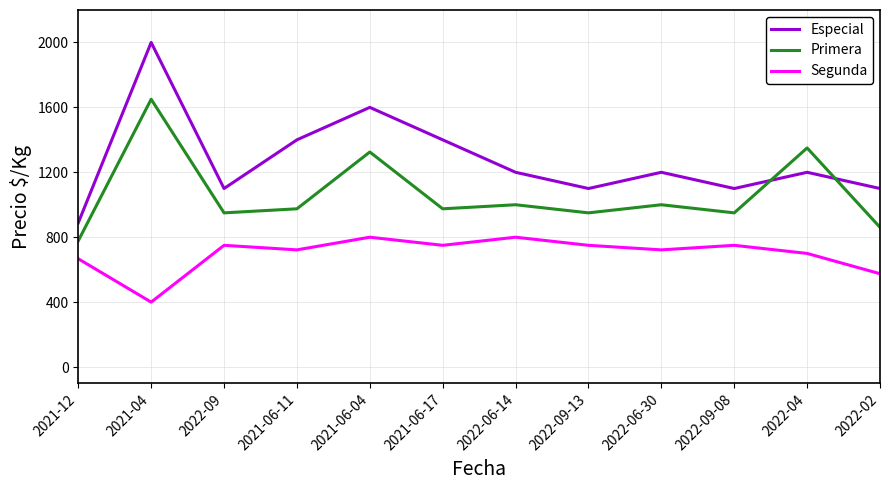

Does the chart have visible grid lines?

Yes